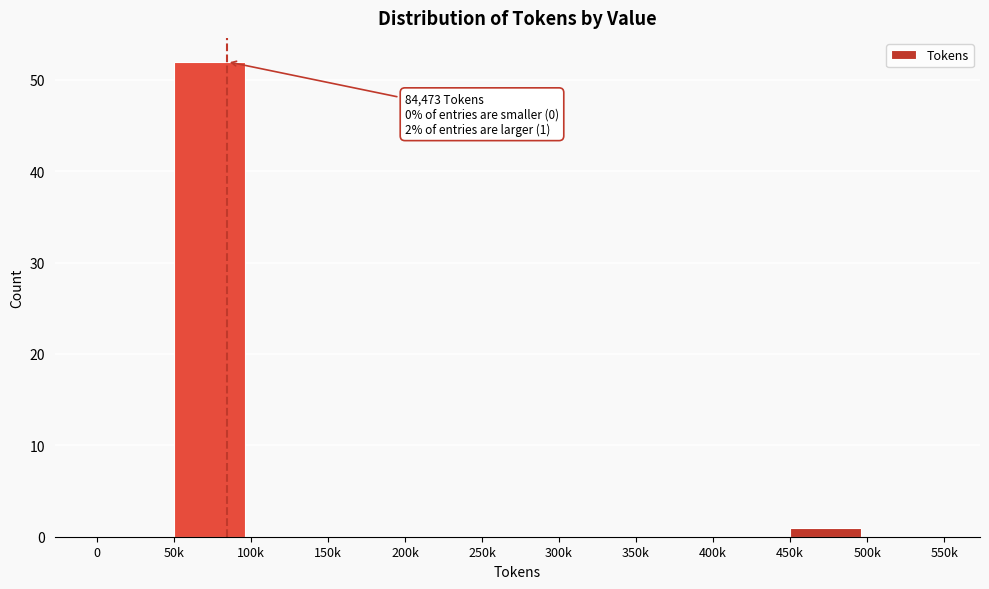

Reading right to left, what are all the values shown in this chart?

500k=0	450k=1	400k=0	350k=0	300k=0	250k=0	200k=0	150k=0	100k=0	50k=52	0=0